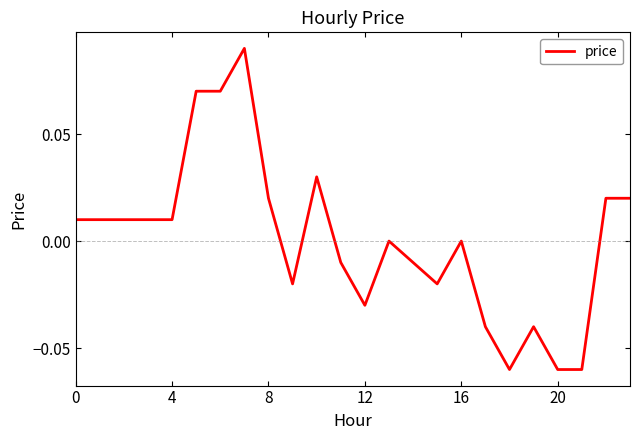

Does the chart display data point markers on the line(s)?

No